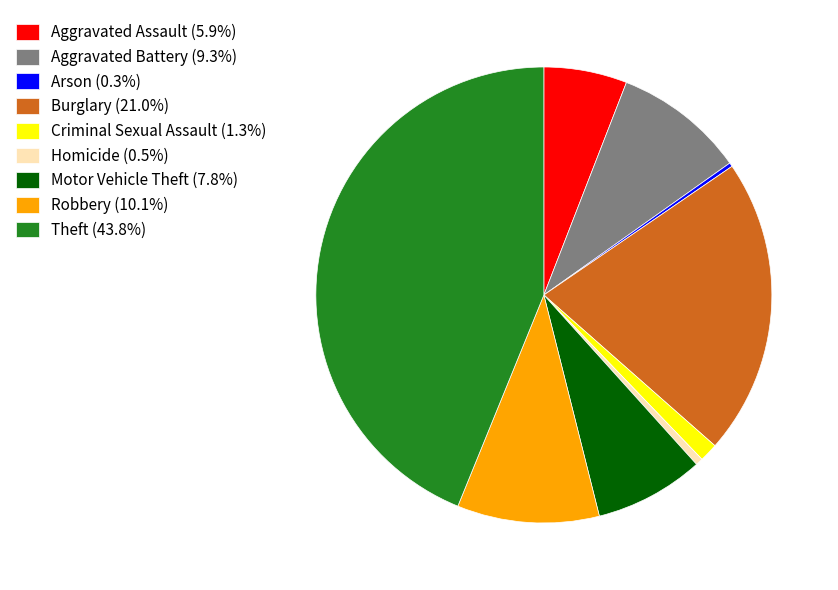

Is Robbery the majority of the pie?

No